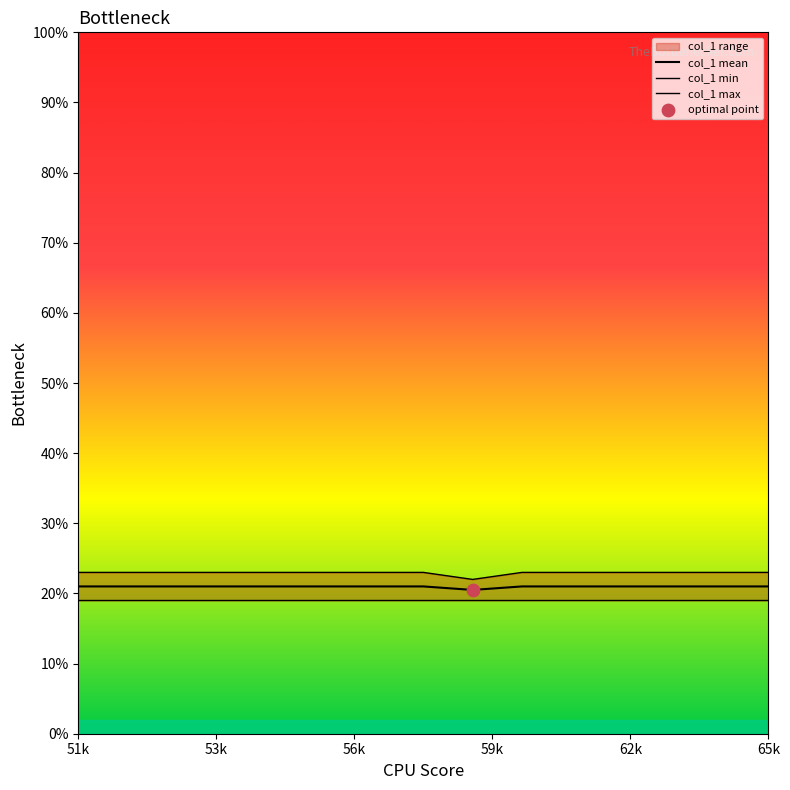

Is the value of col_1 mean at 59k greater than the value of col_1 min at 6?

Yes